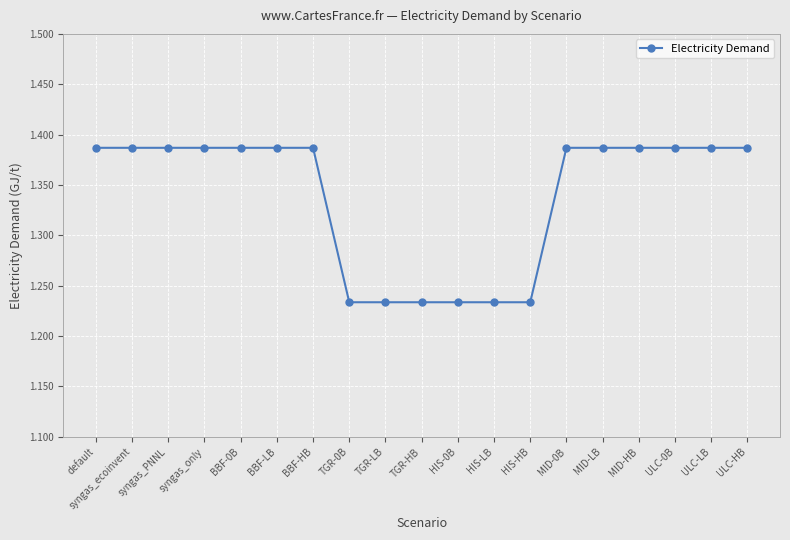

How many values are between 1 and 2?

19